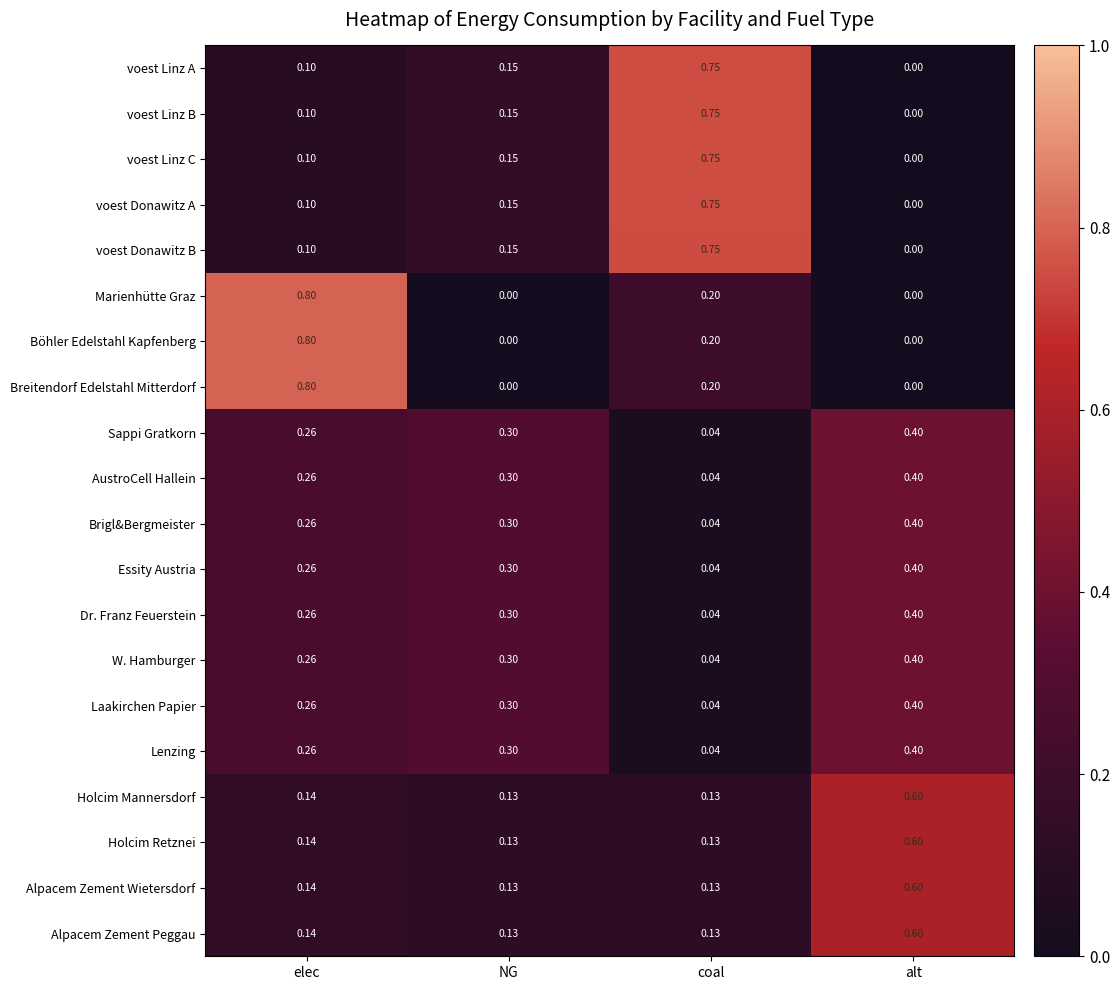

At how many categories does at least one series exceed 0?

4